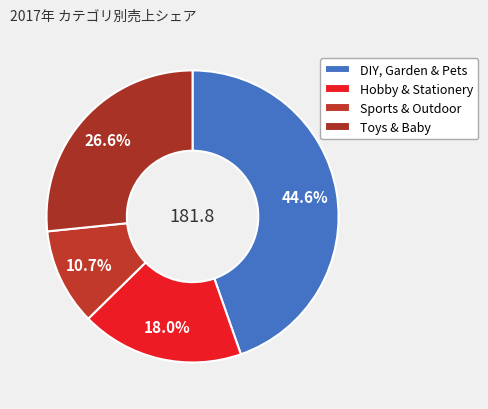

Does any single category account for the majority?

No